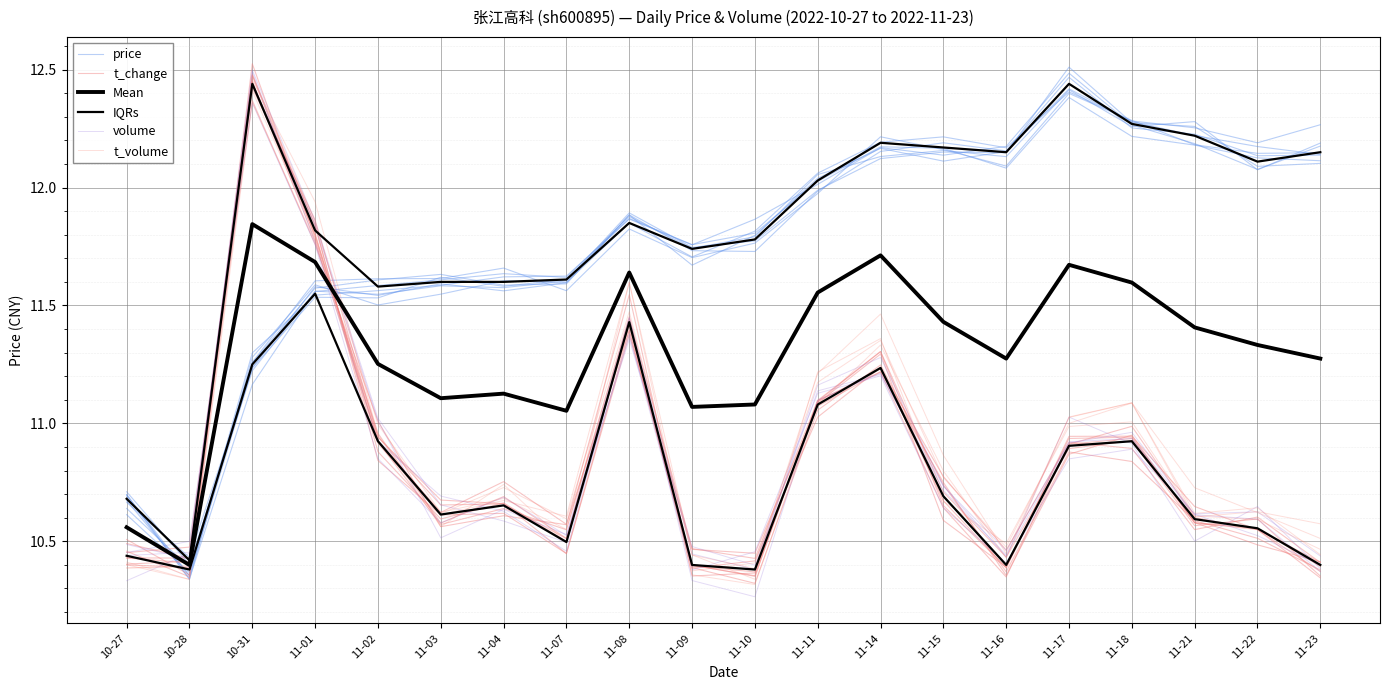

How many values in the price series are below 11?

2